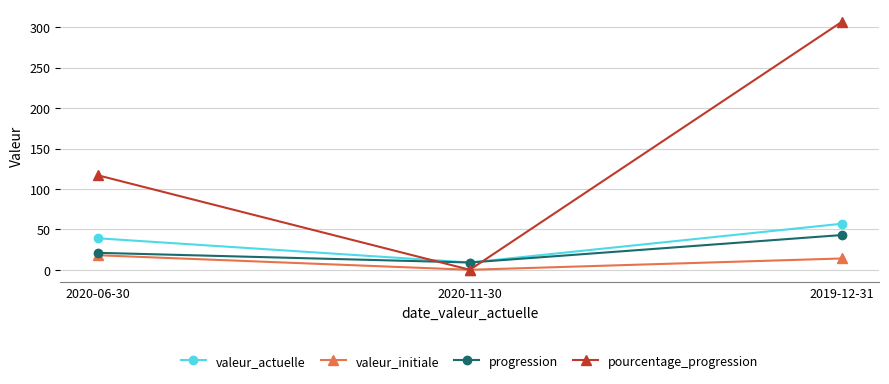

What is the maximum value for valeur_actuelle?

57